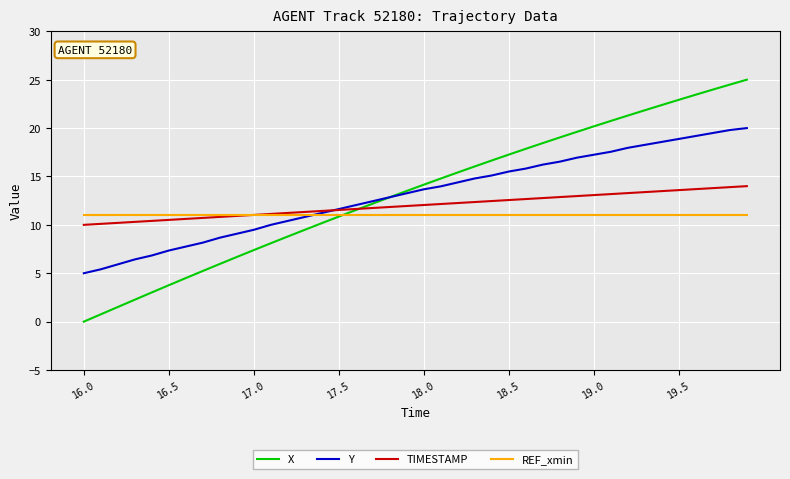

What is the highest value of the Y series?

20.0